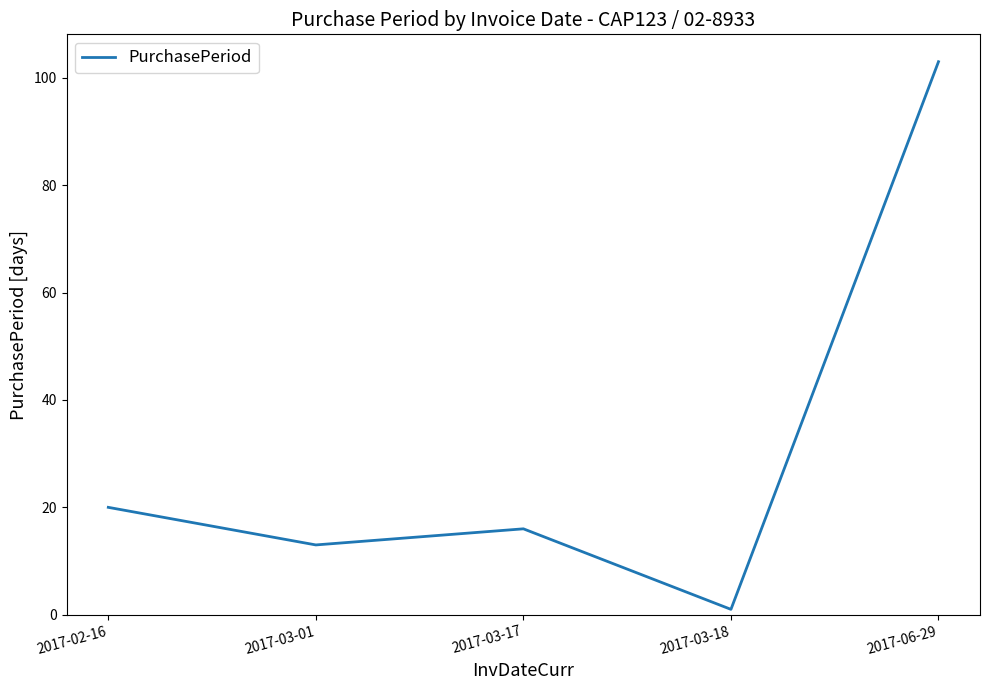

What is the minimum value shown in the chart?

1